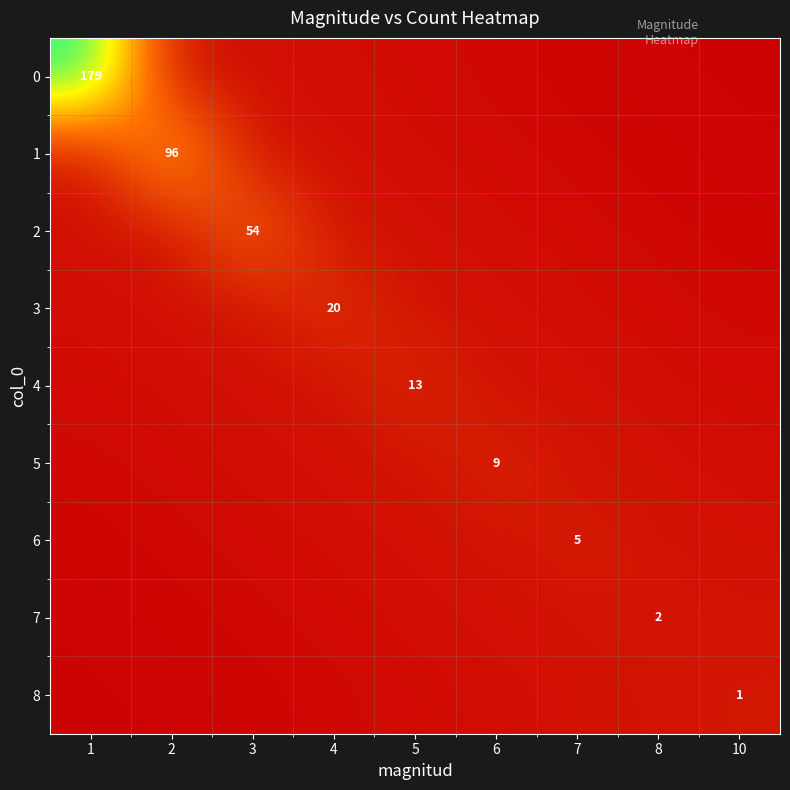

Which series changed the most between 4 and 5?

3